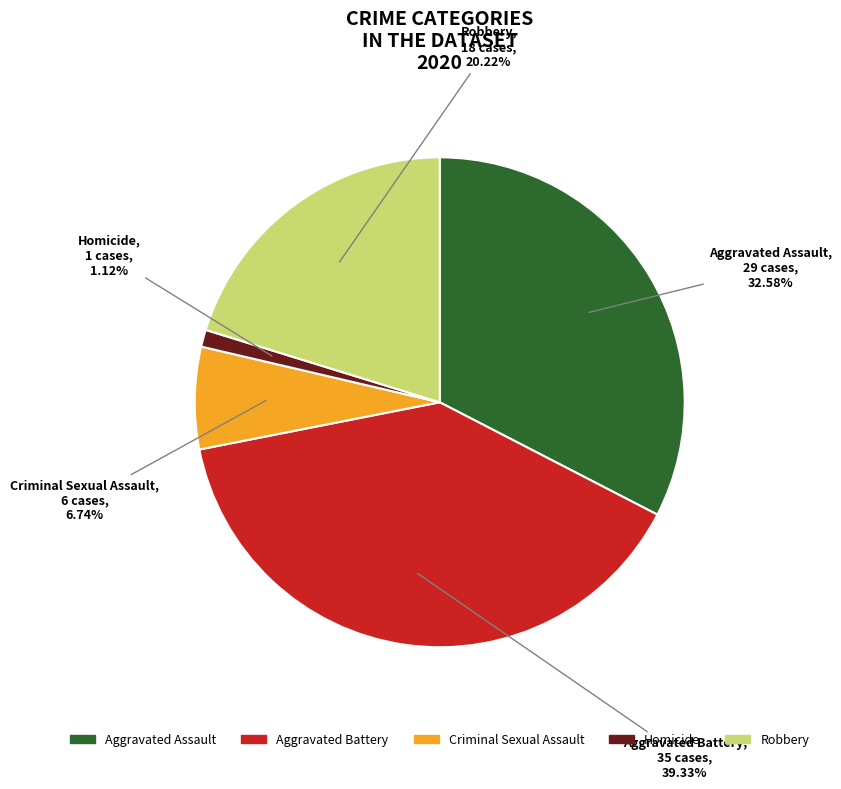

Between Criminal Sexual Assault and Aggravated Battery, which is larger?

Aggravated Battery